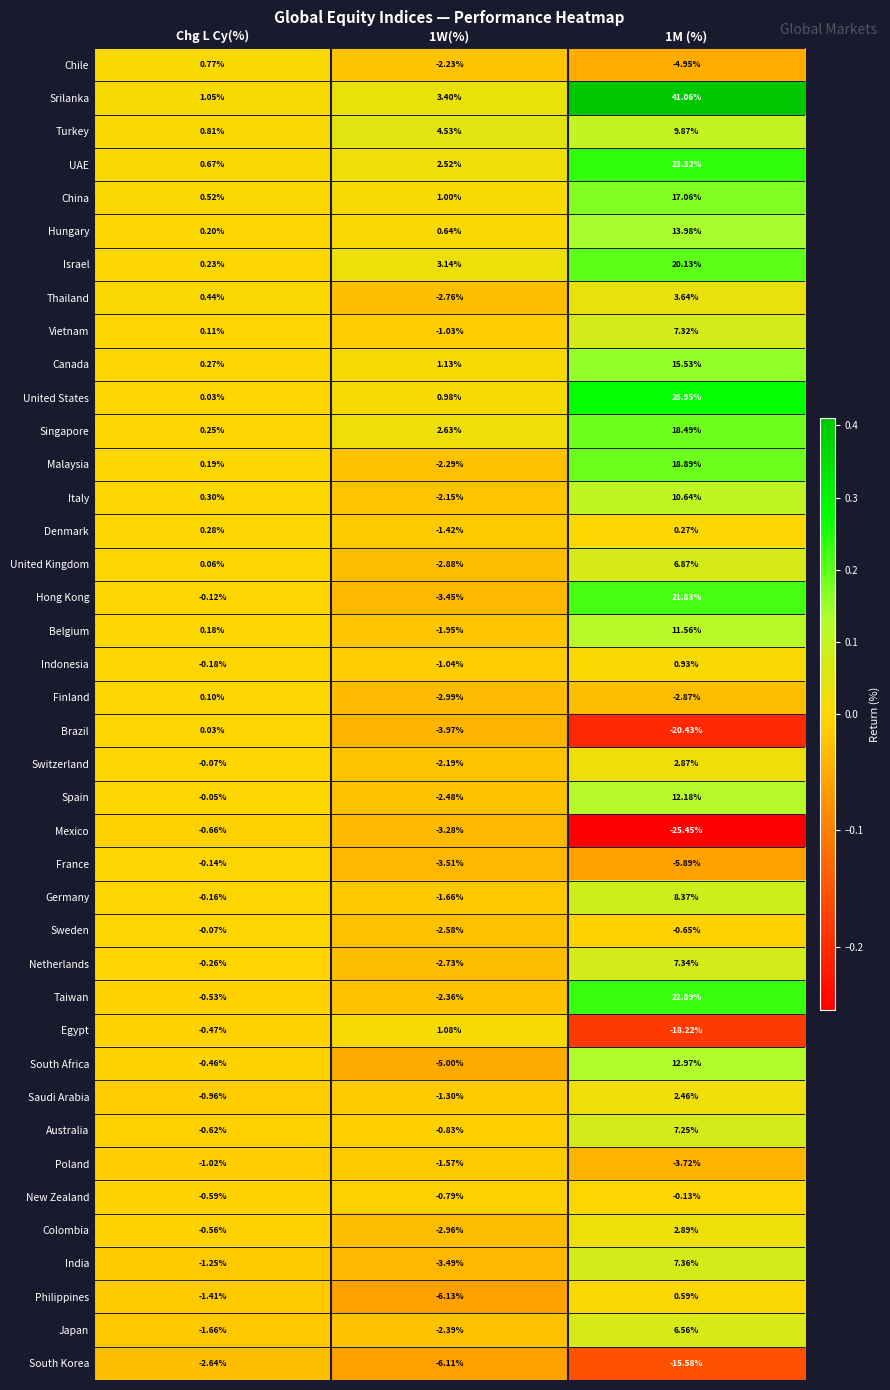

What is the total value across all series at Chg L Cy(%)?

-7.4